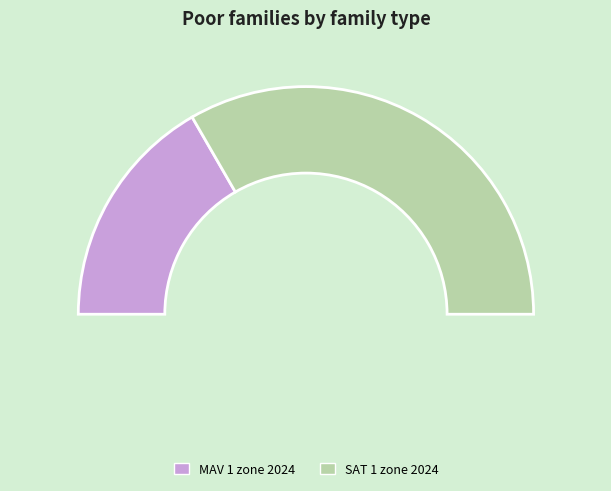

To the nearest percent, what portion does MAV 1 zone 2024 represent?

33%